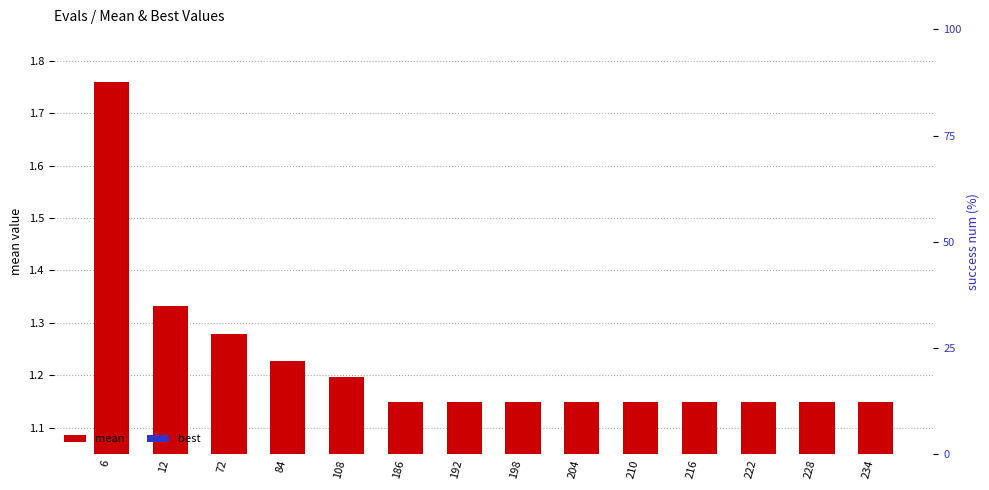

The value of mean at 222 is 0.8. True or false?

False